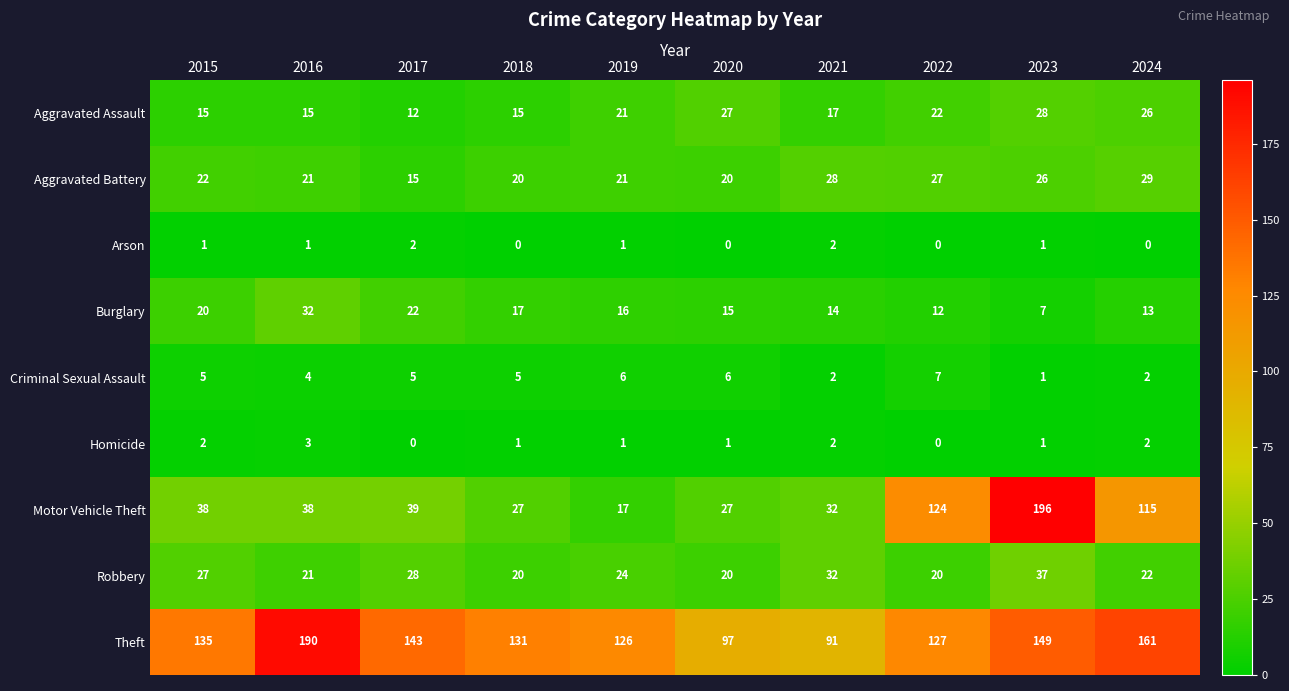

The Motor Vehicle Theft series shows 10 at 2015. True or false?

False